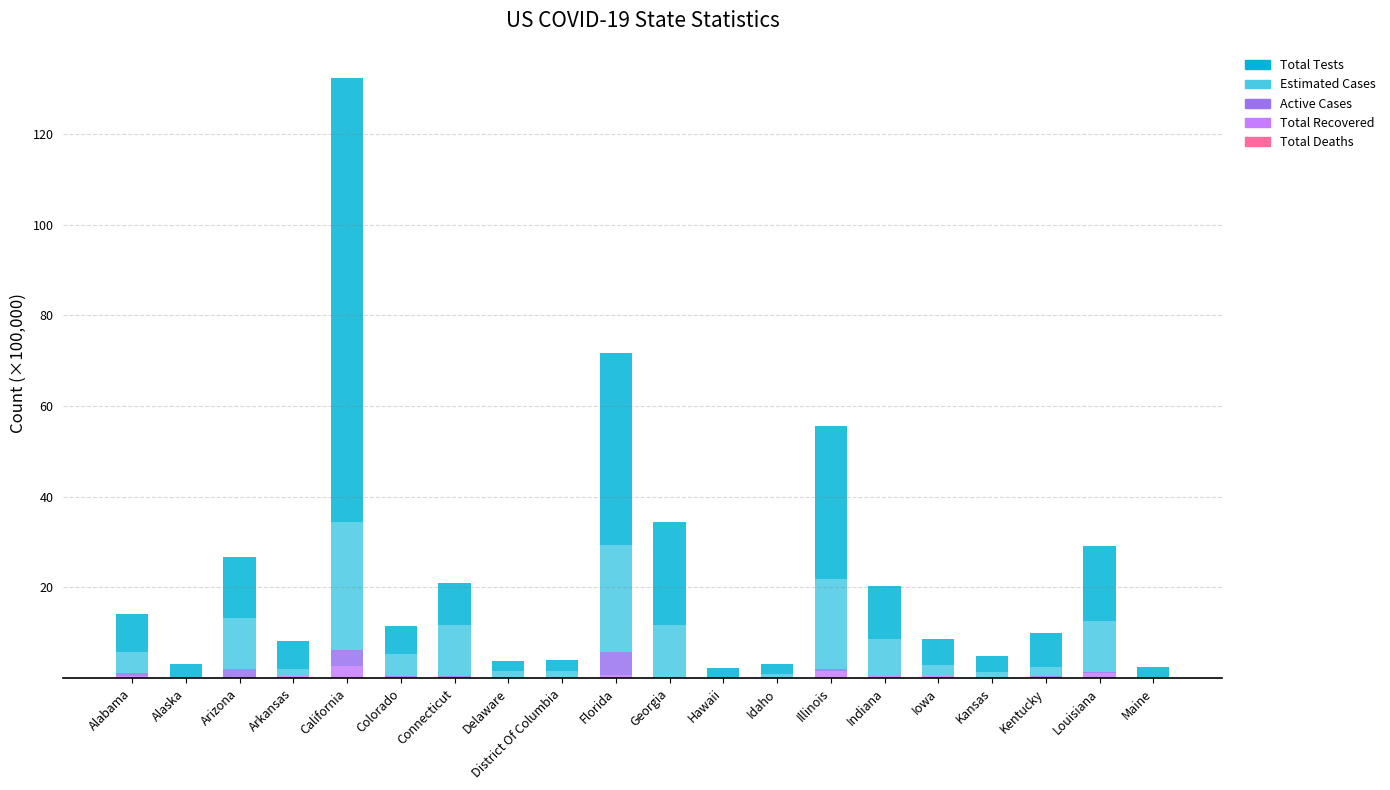

At which category is the sum across all series the highest?

California